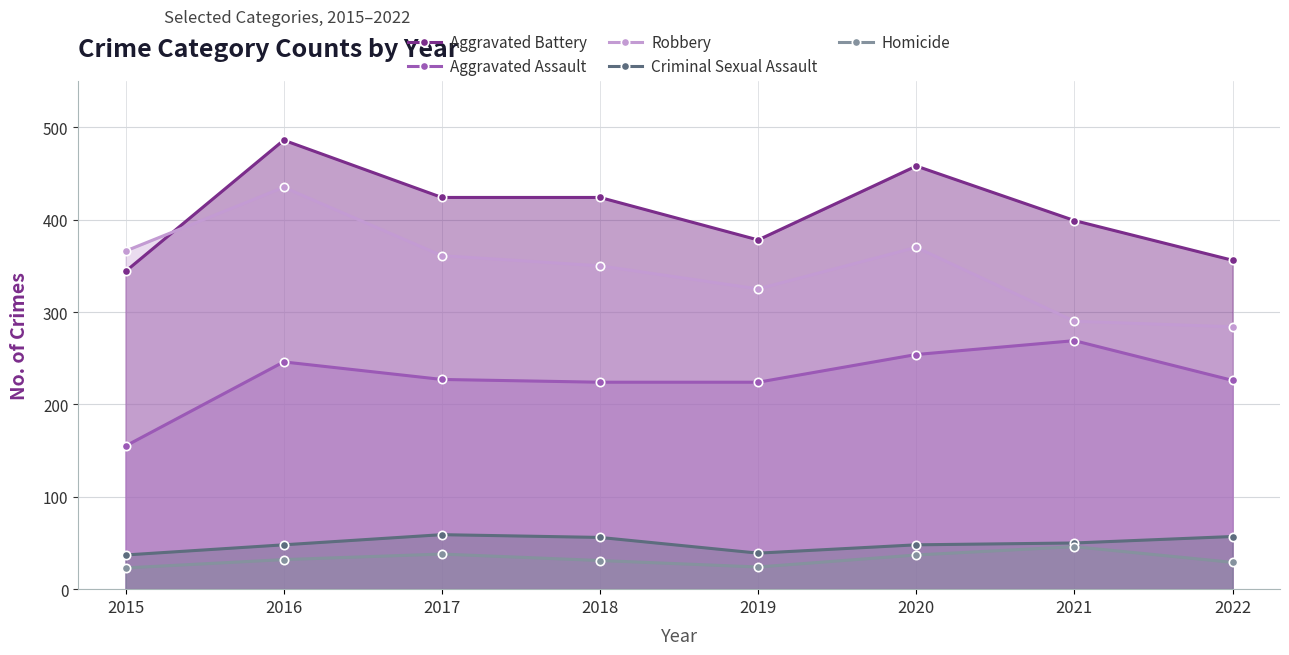

Which series has the largest total across all categories?

Aggravated Battery